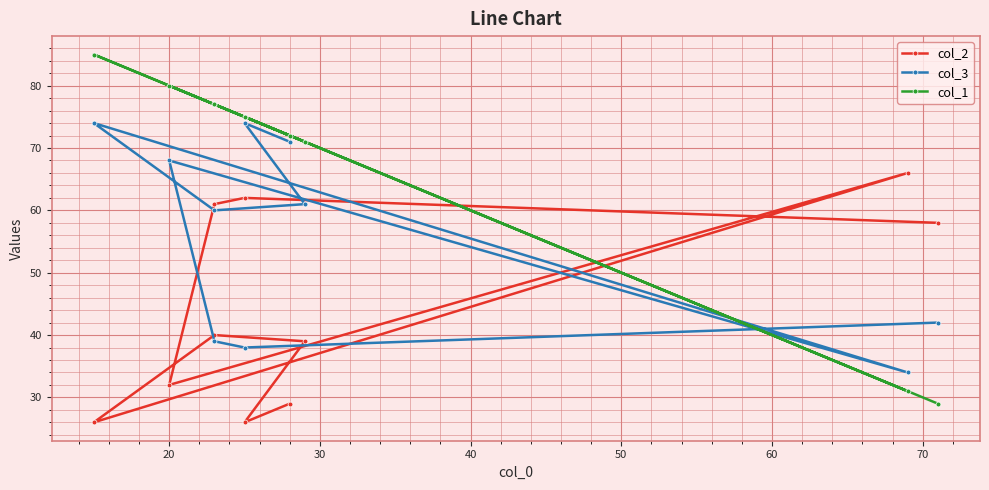

How many data points in col_3 are less than 61?

5